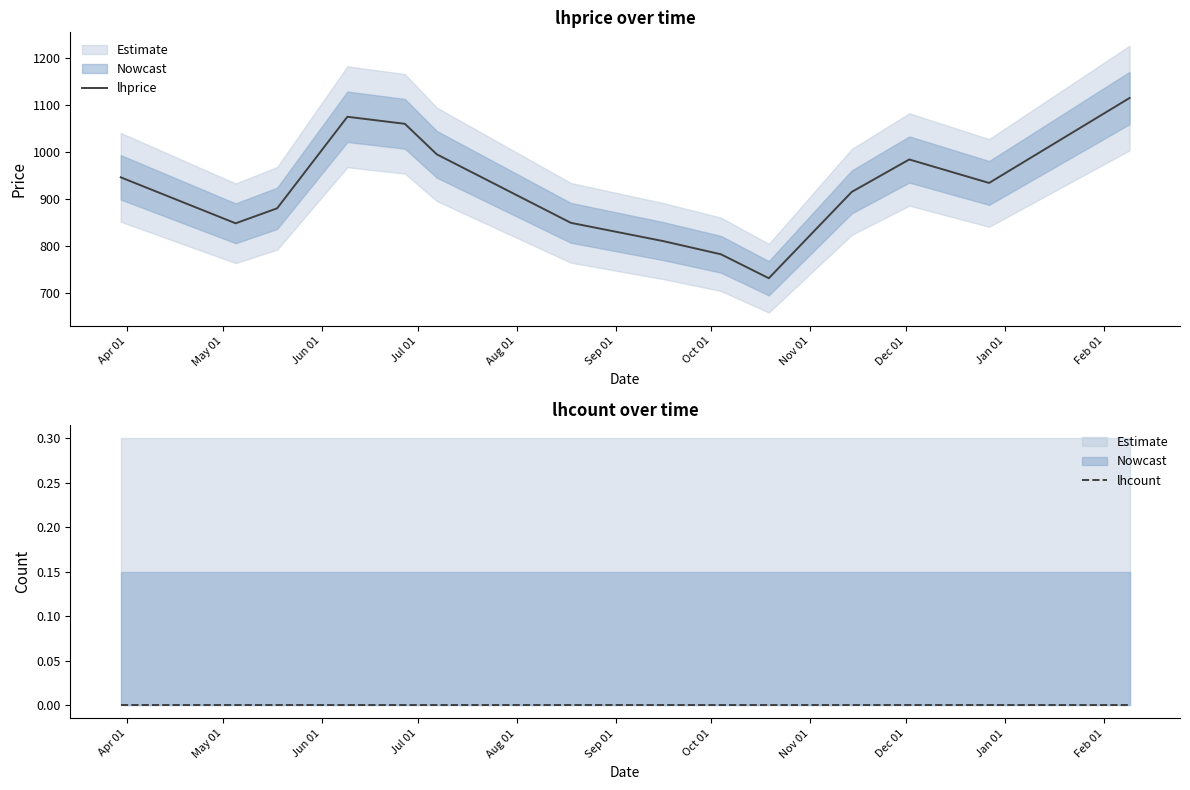

What is the total value across all series at Apr 01?

946